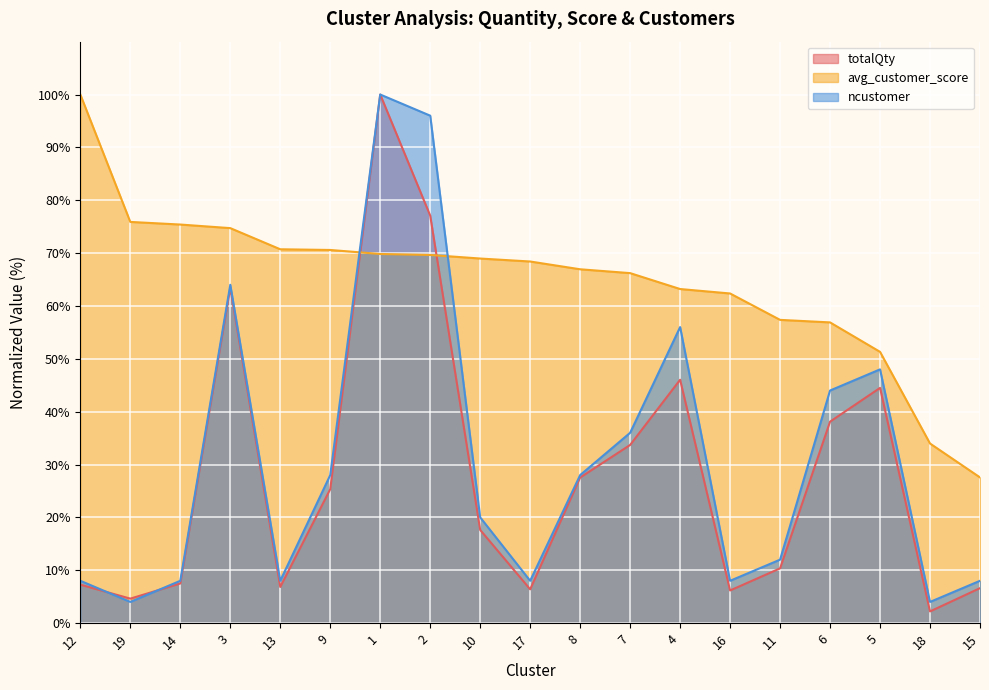

What are all the series names shown in the legend?

totalQty, avg_customer_score, ncustomer